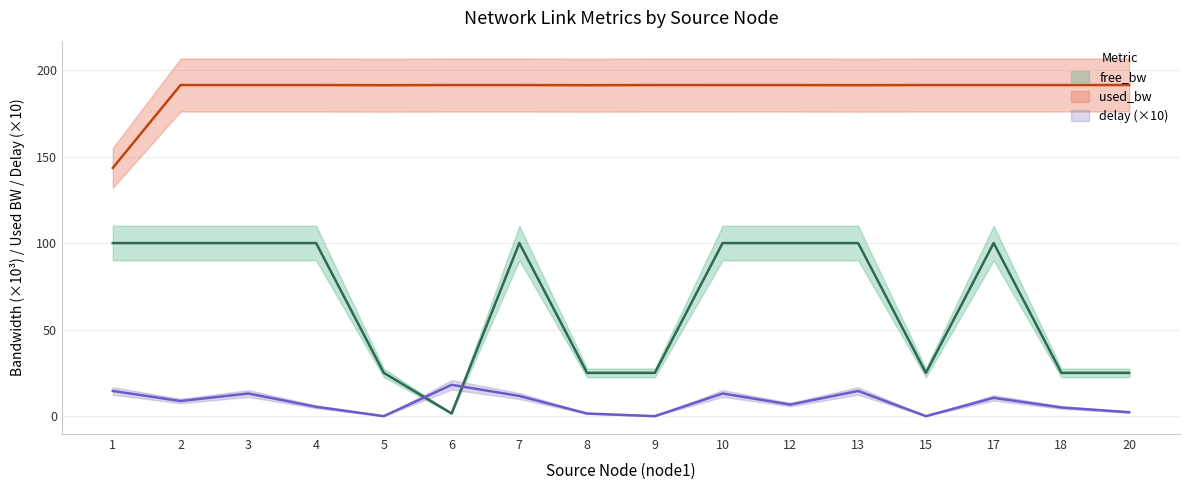

Which has a higher value, 3 or 5?

3